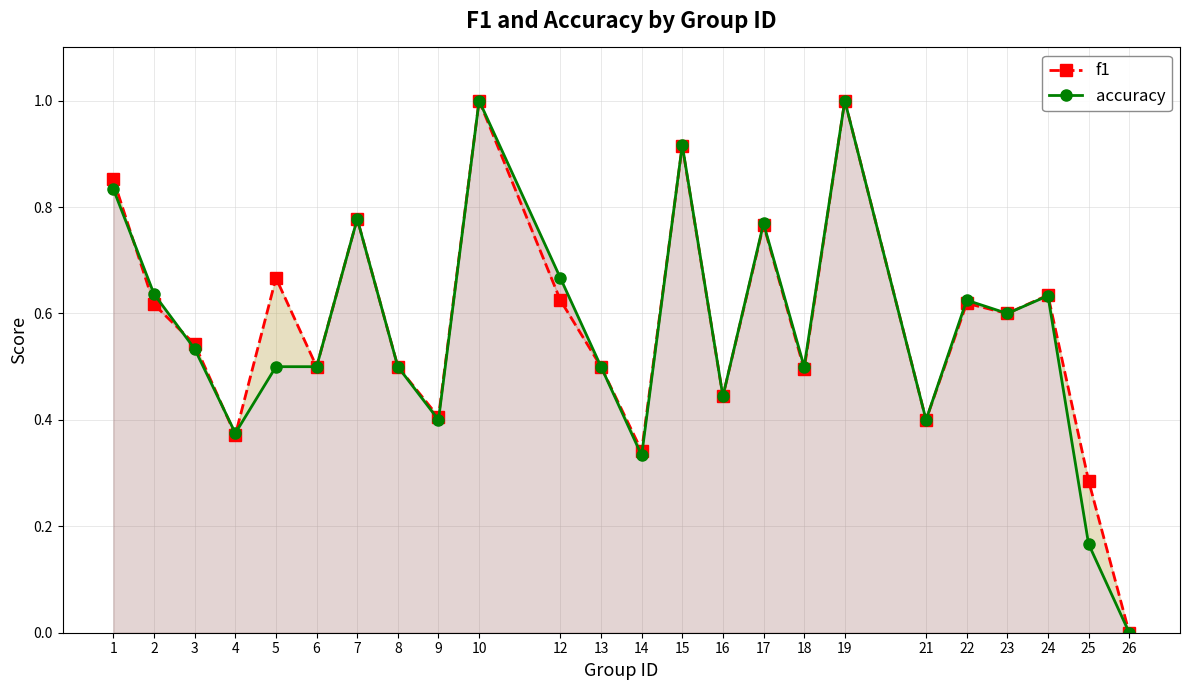

True or false: f1 has a value of 0.4 at 2.

False